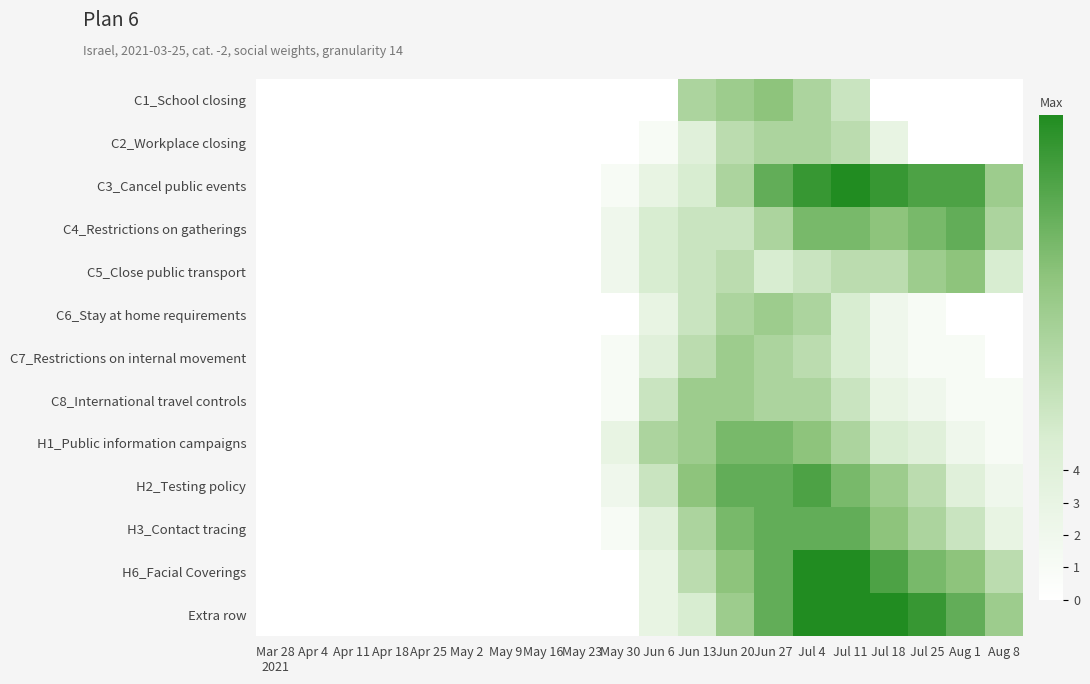

At Aug 8, list the series in order from largest to smallest.

C3_Cancel public events, Extra row, C4_Restrictions on gatherings, H6_Facial Coverings, C5_Close public transport, H3_Contact tracing, H2_Testing policy, C8_International travel controls, H1_Public information campaigns, C1_School closing, C2_Workplace closing, C6_Stay at home requirements, C7_Restrictions on internal movement